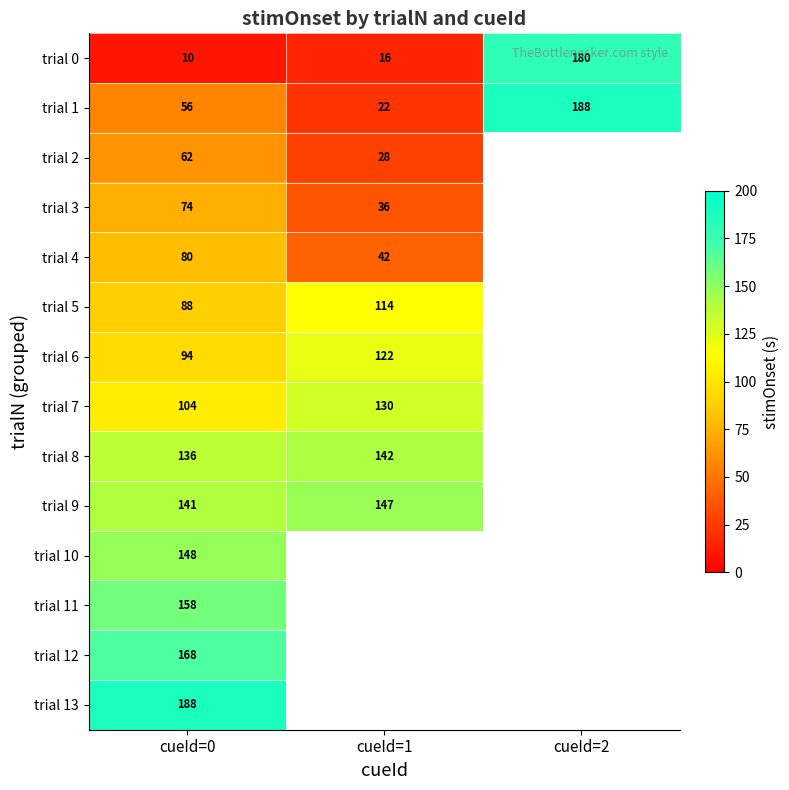

Which label corresponds to the smallest value in the chart?

cueId=0